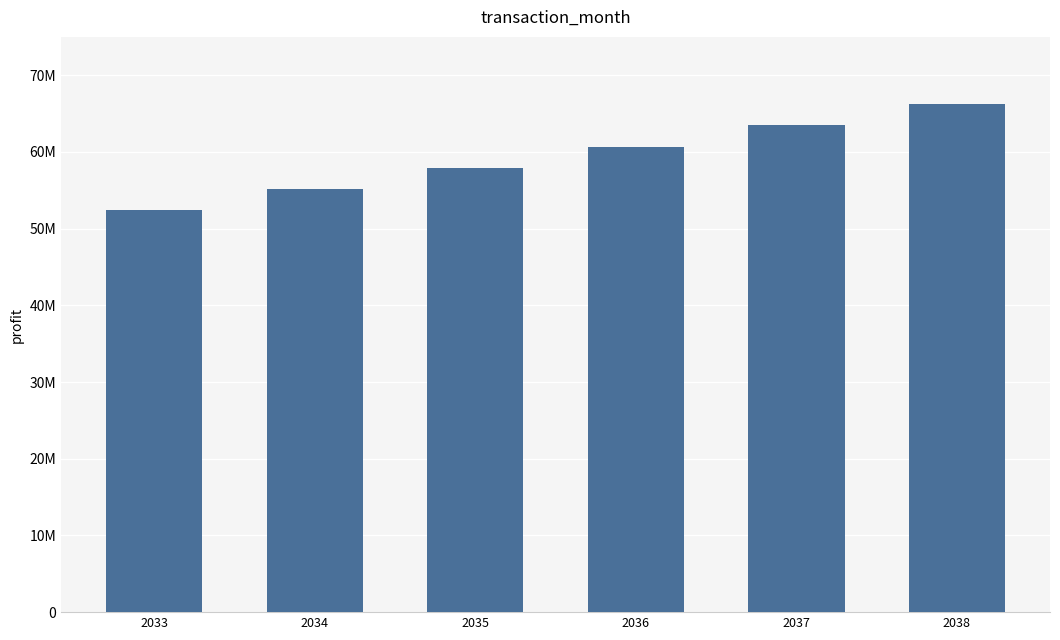

Which label corresponds to the largest value in the chart?

2038